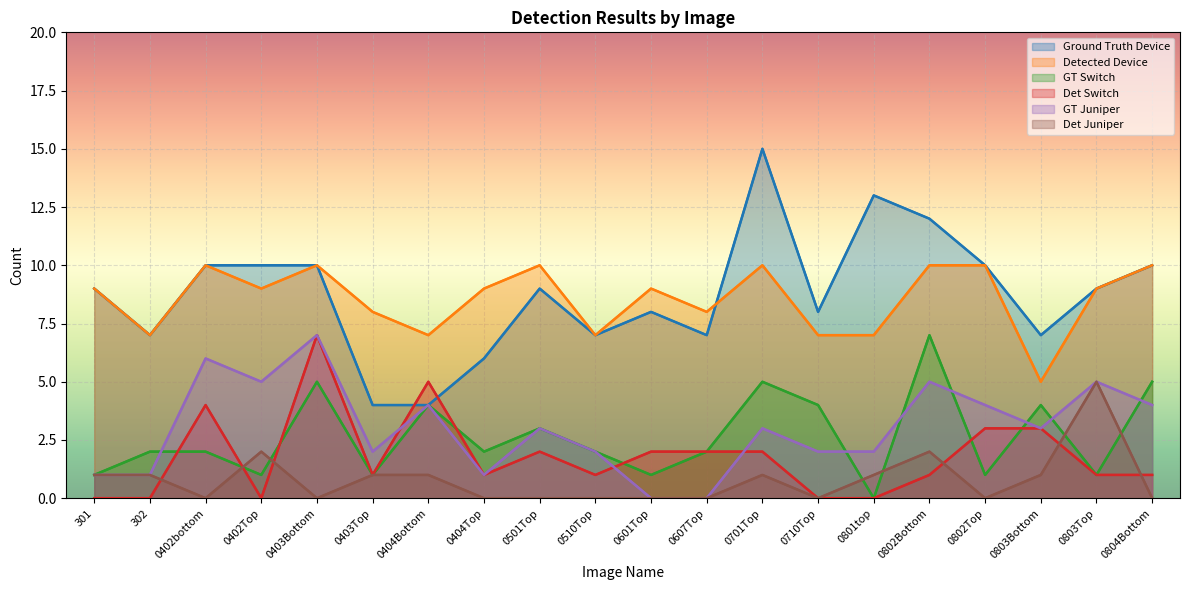

True or false: Det Switch and Ground Truth Device intersect in this chart.

True